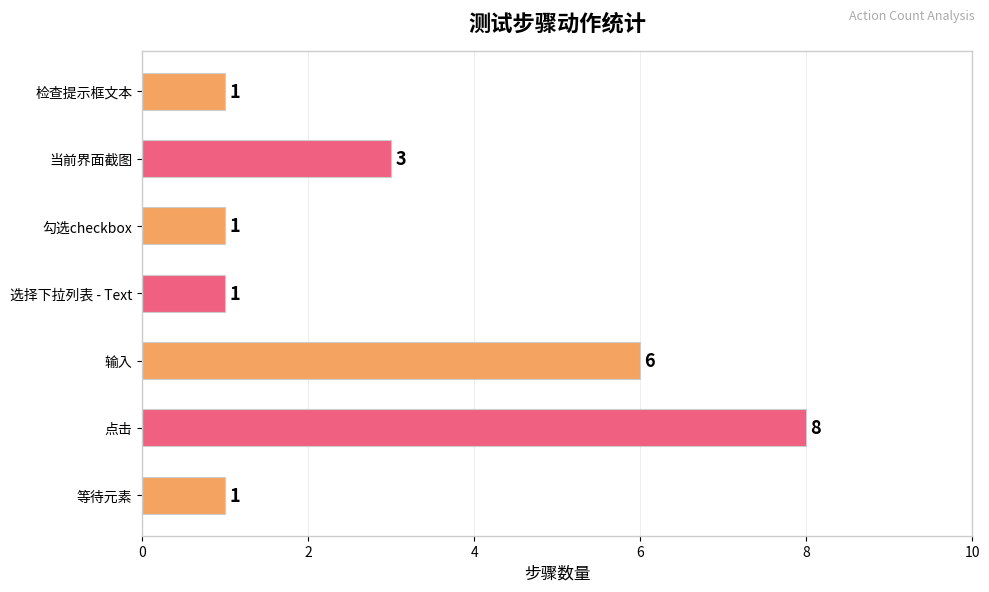

Between 输入 and 当前界面截图, which is larger?

输入